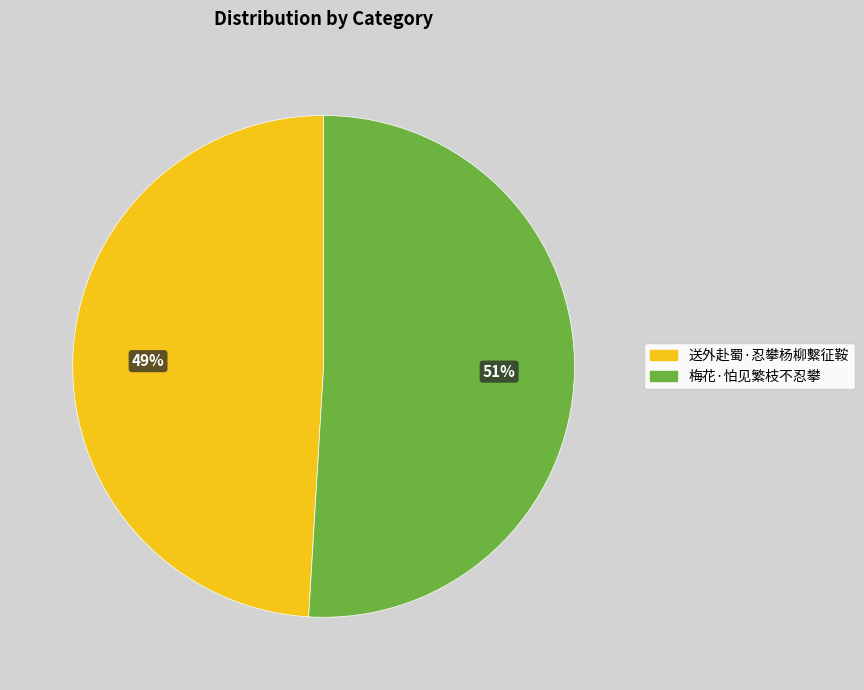

How many slices are in this pie chart?

2